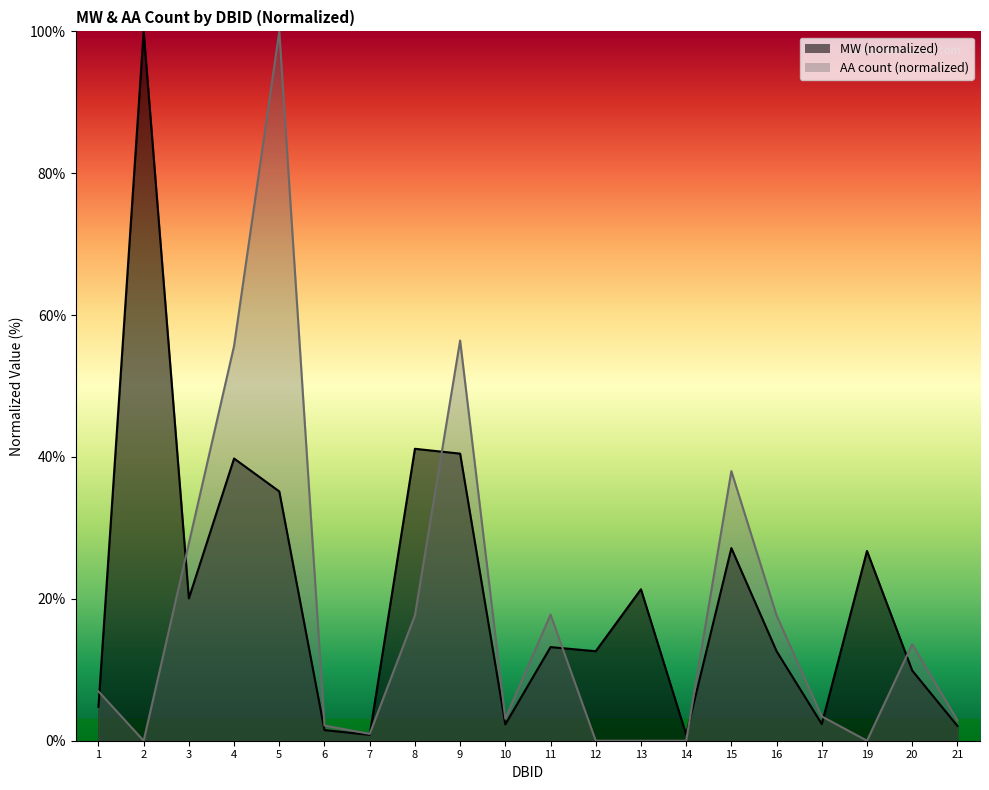

Does the chart display data point markers on the line(s)?

No